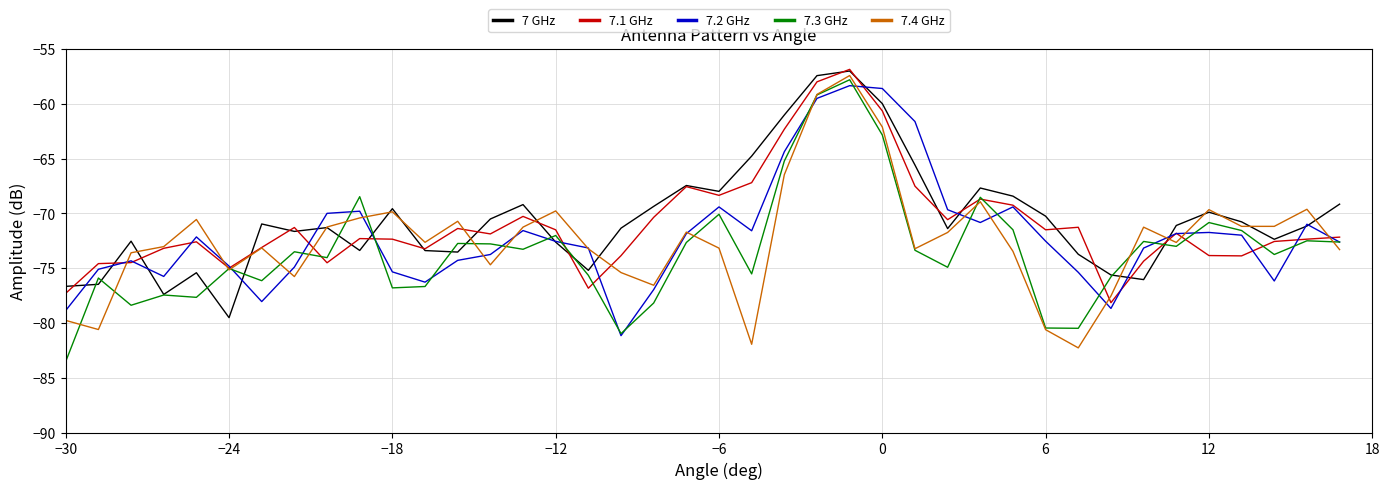

What is the maximum value for 7.3 GHz?

-57.8